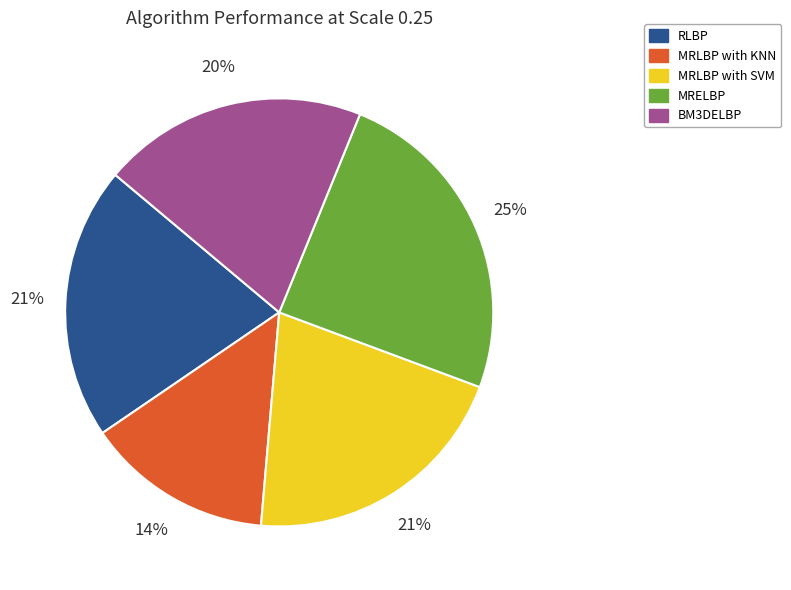

To the nearest percent, what is the average slice percentage?

20%